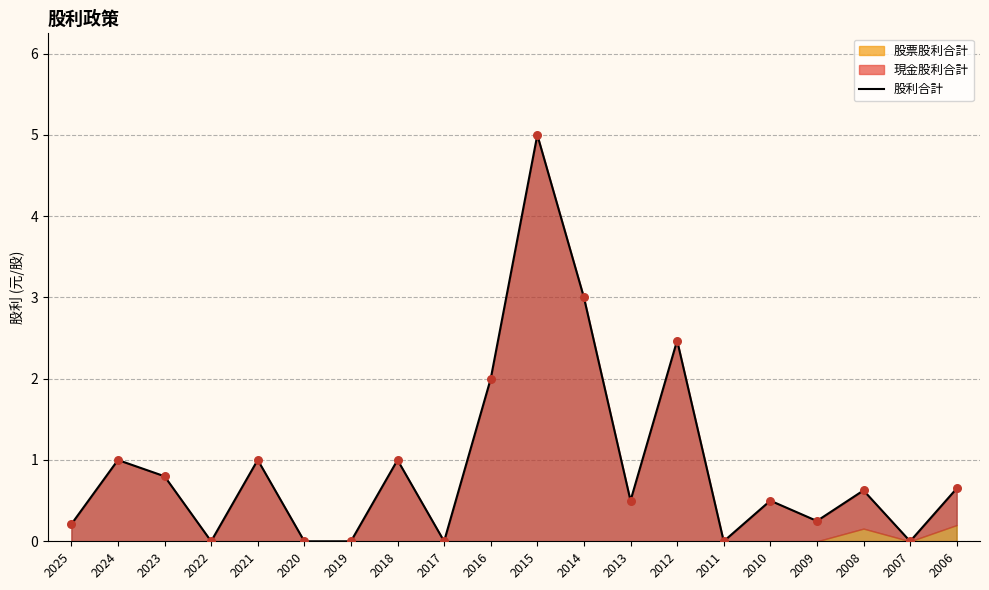

What is the change in value from 2014 to 2010?

-2.5